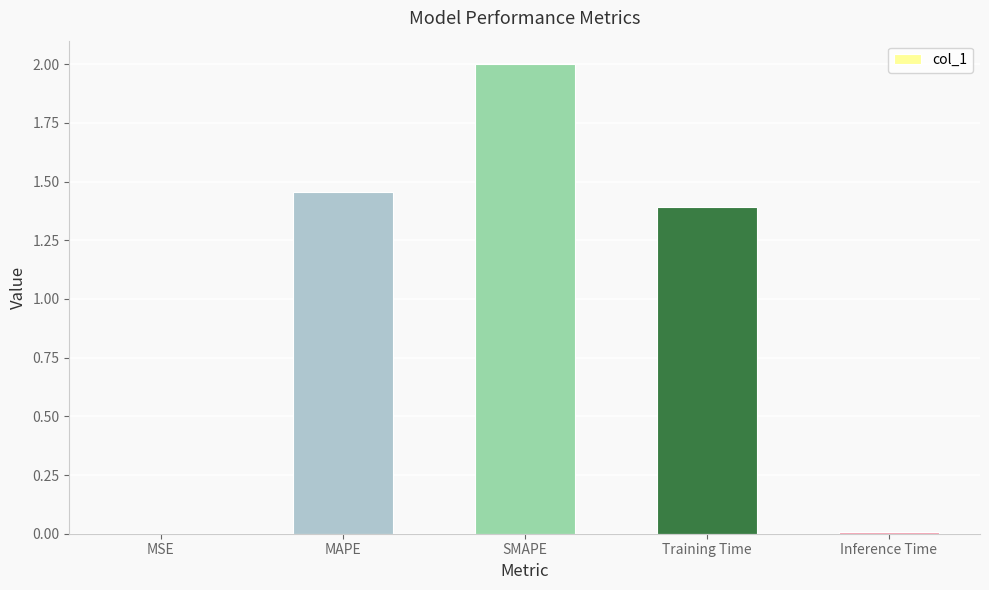

What is the greatest value displayed?

2.0